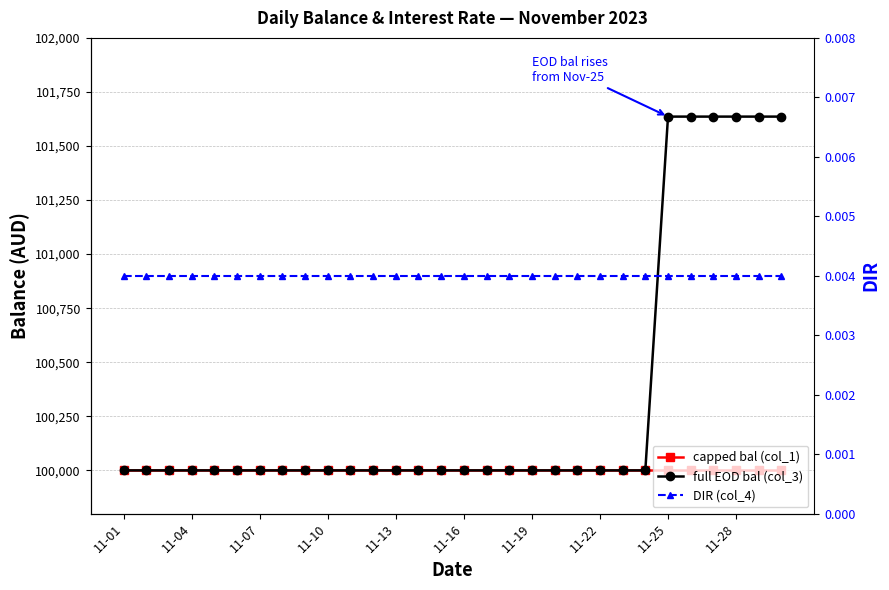

What is the sum of the capped bal (col_1) values at 11-25 and 27?

200000.0